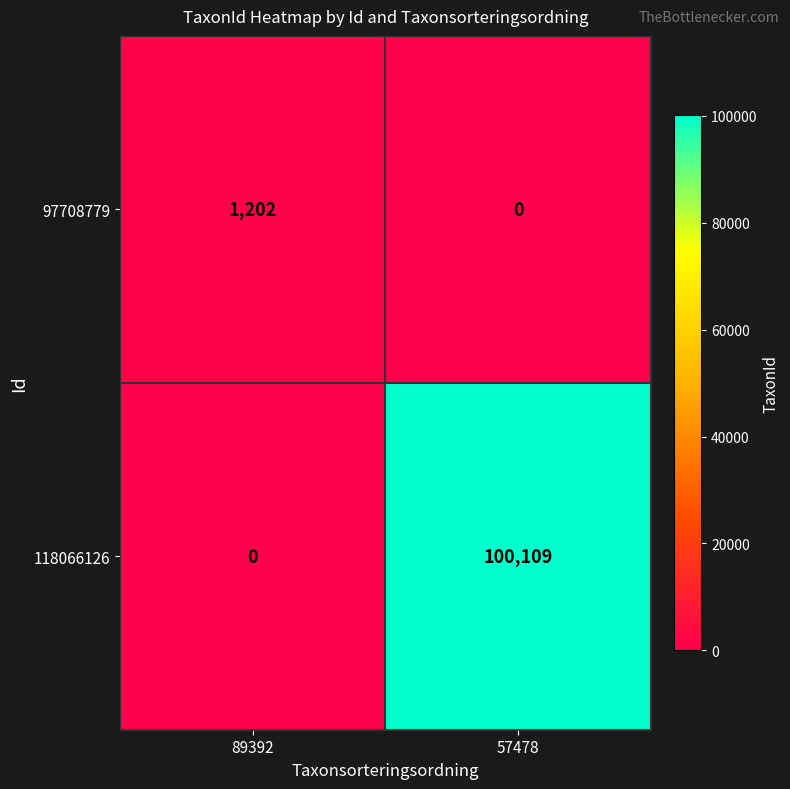

What is the sum of the 97708779 values at 57478 and 89392?

1202